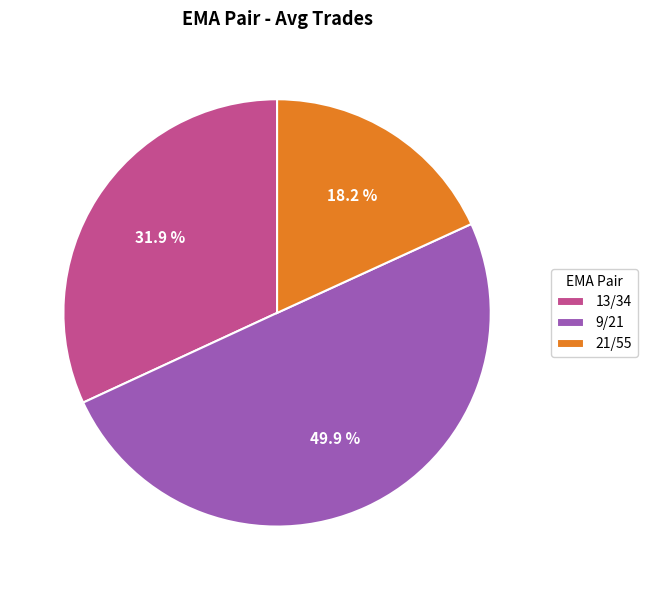

Does 13/34 account for over 50% of the chart?

No